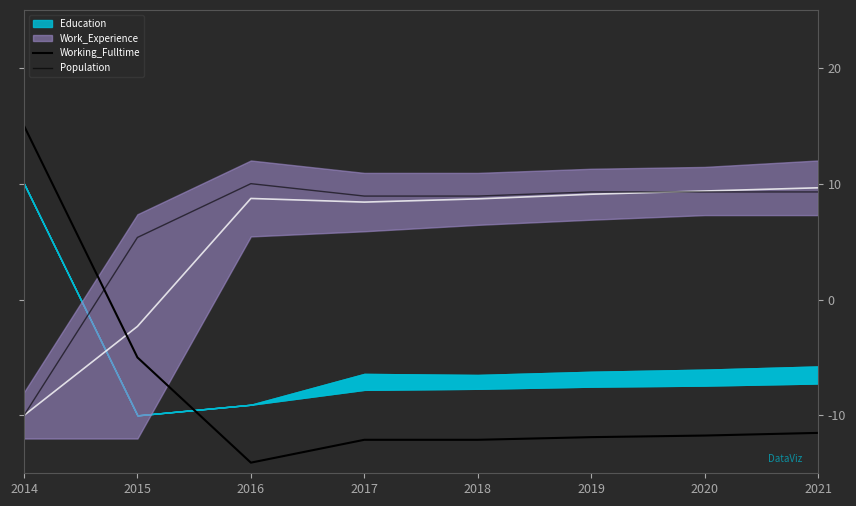

True or false: Population has a value of 12.8 at 2018.

False